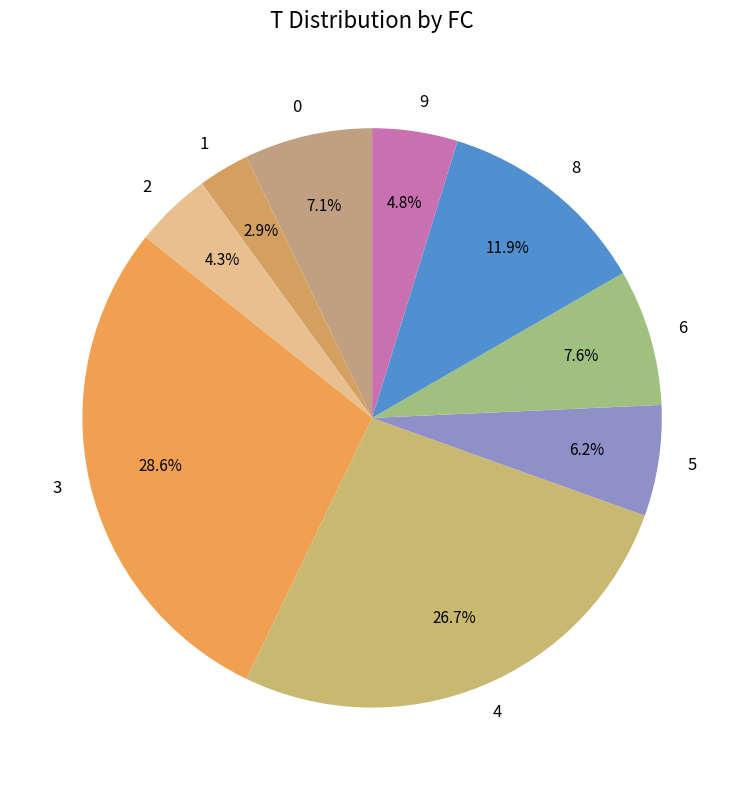

Approximately how many times larger is the value at 5 compared to 8?

0.5